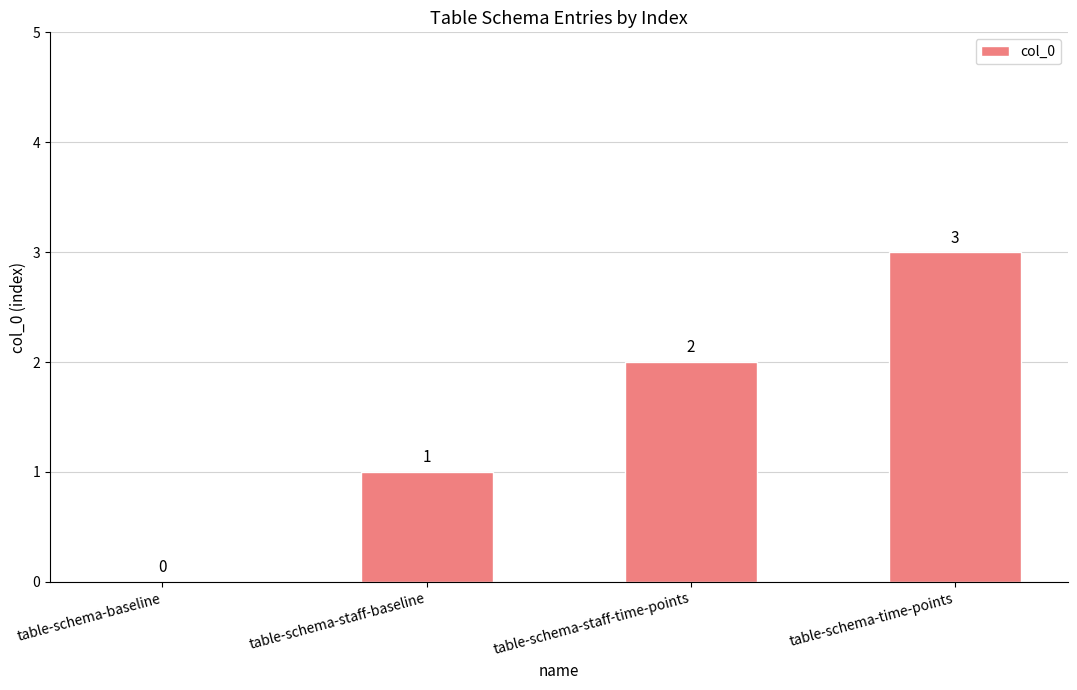

Is it true that the value at table-schema-baseline is 1?

False